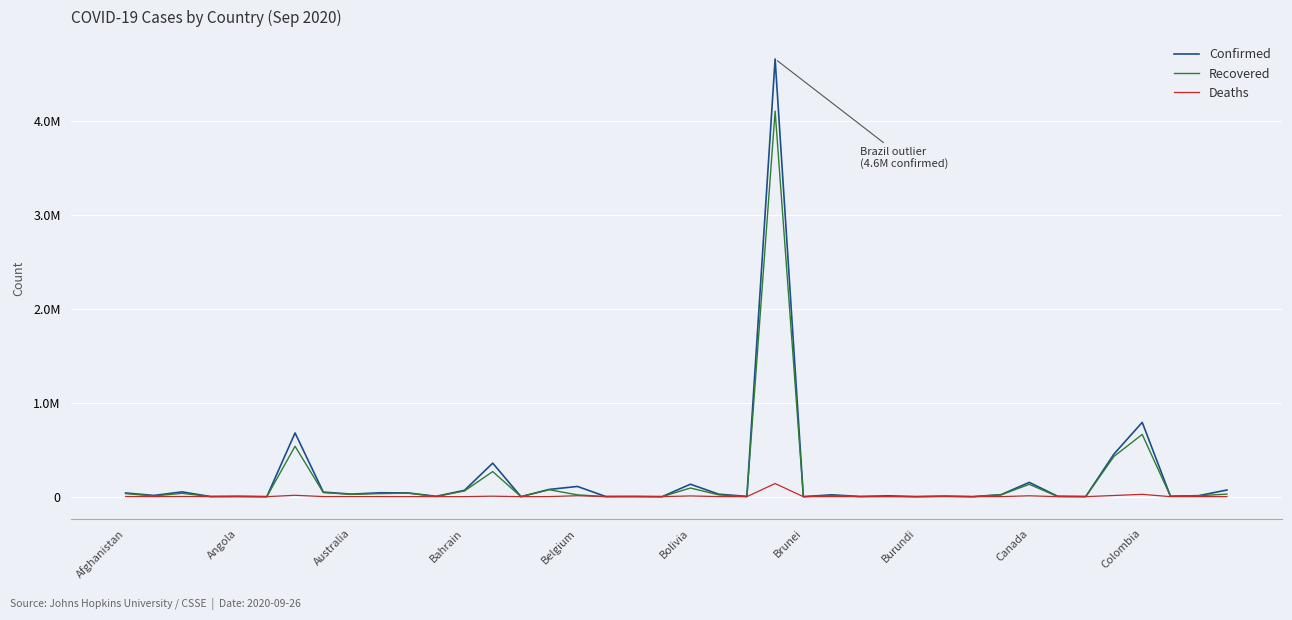

Is this an area chart (filled region under the line)?

No